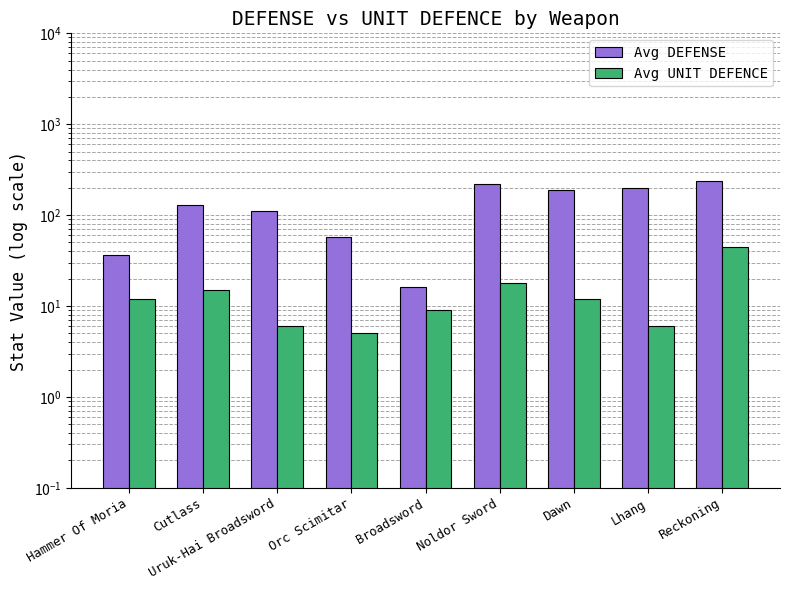

List the labels in order of Avg UNIT DEFENCE value, smallest first.

Orc Scimitar, Uruk-Hai Broadsword, Lhang, Broadsword, Hammer Of Moria, Dawn, Cutlass, Noldor Sword, Reckoning